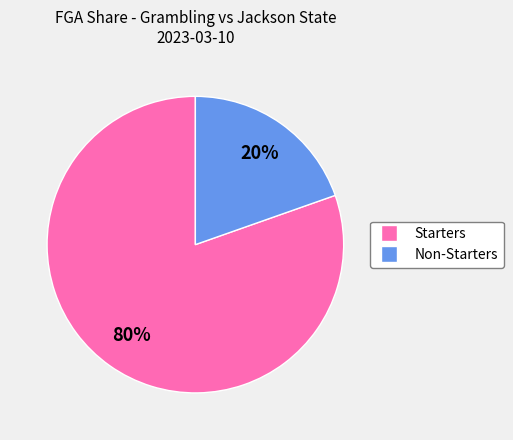

Is there any slice that represents more than half of the pie?

Yes